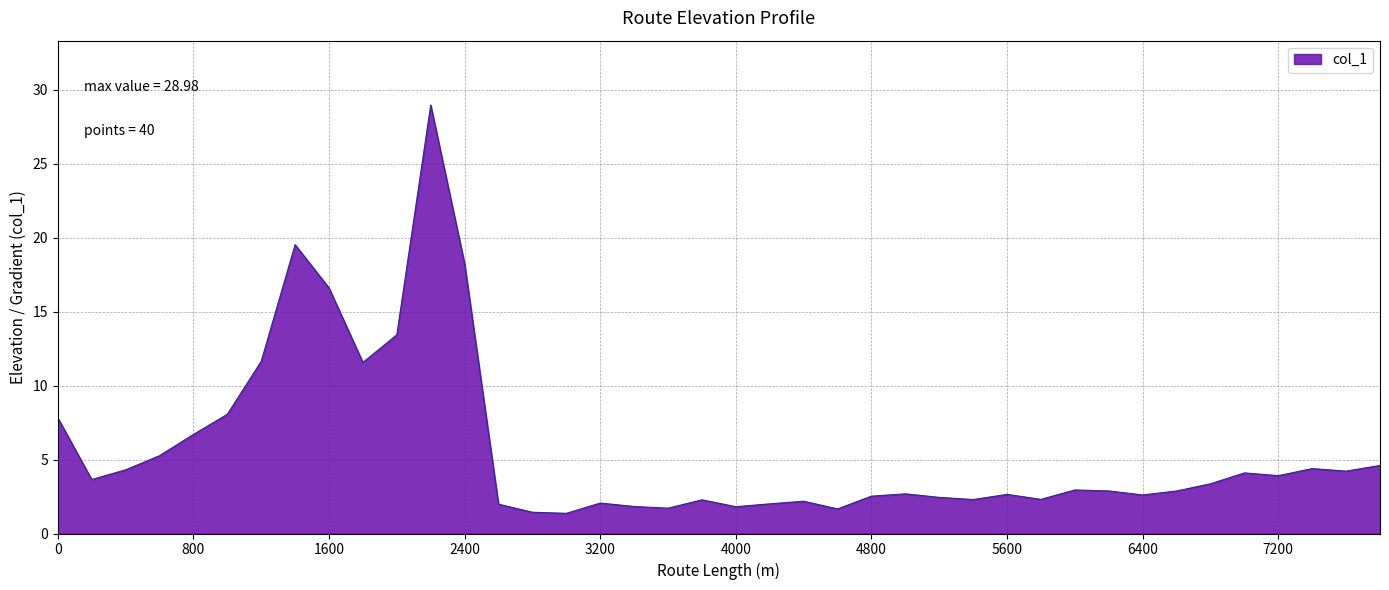

What is the difference between the maximum and minimum values?

27.6